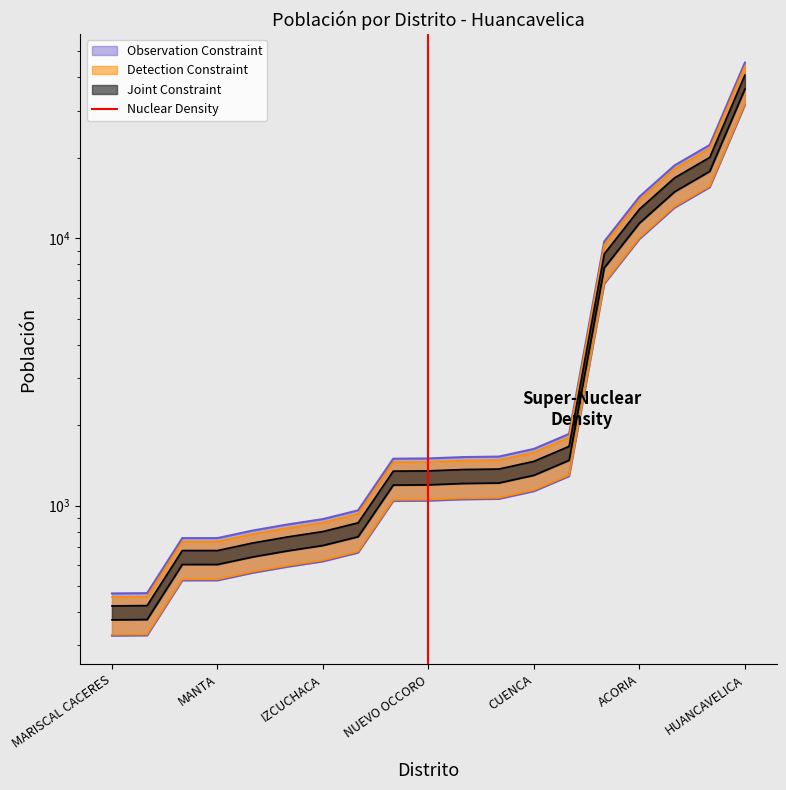

Does the chart have visible grid lines?

No